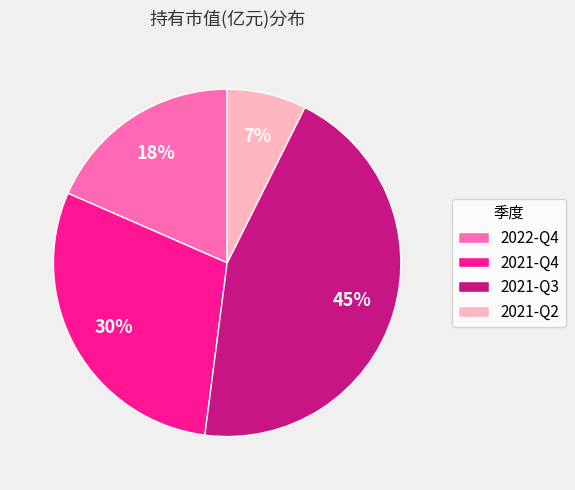

How many slices are in this pie chart?

4